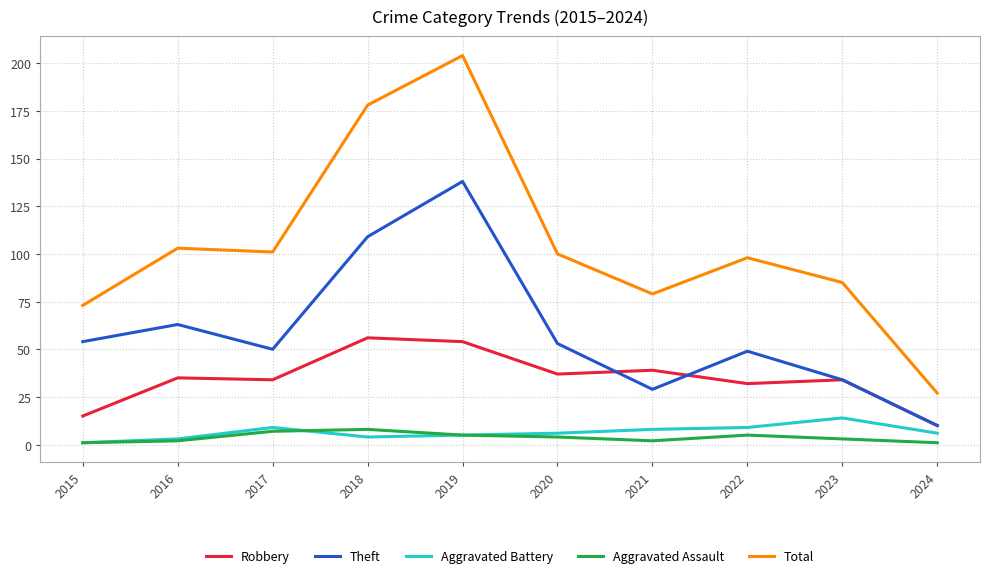

At which label is Theft closest to 74?

2016